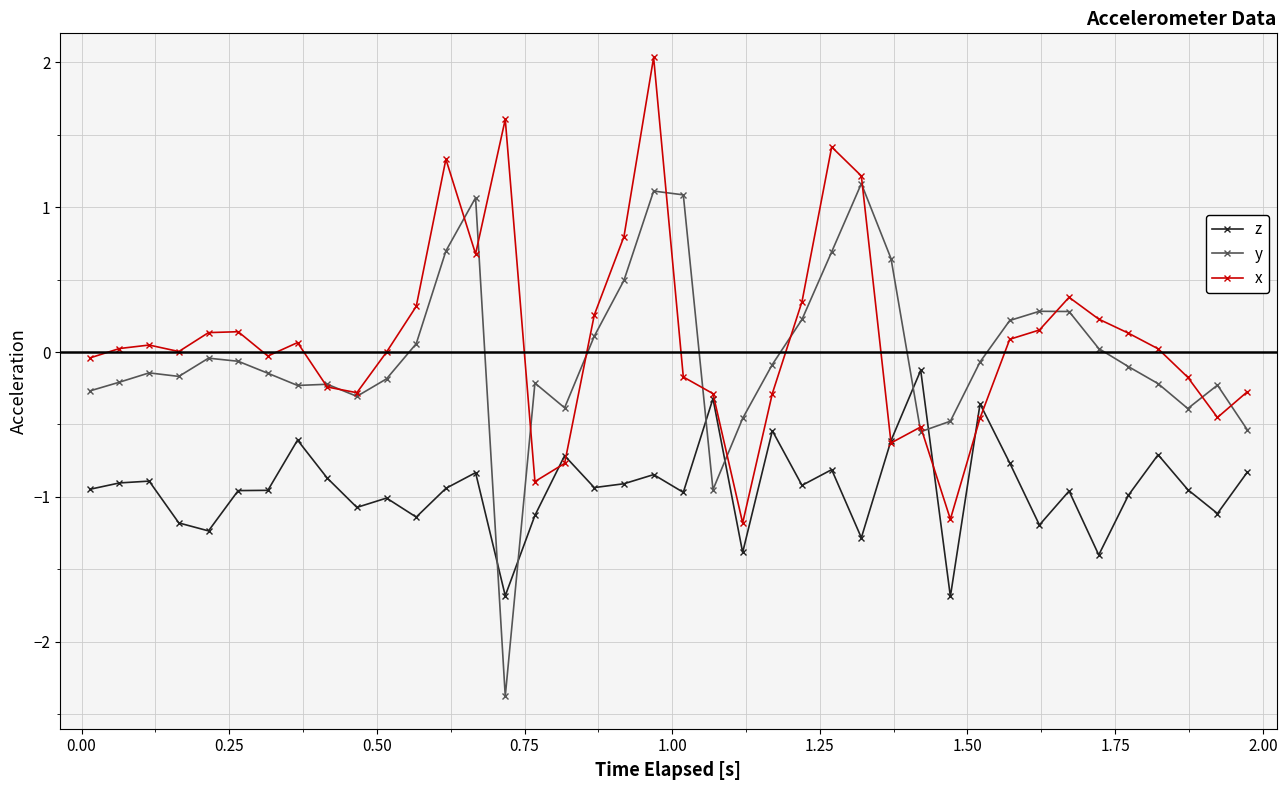

Which series ends up on top after the final intersection of y and z?

y